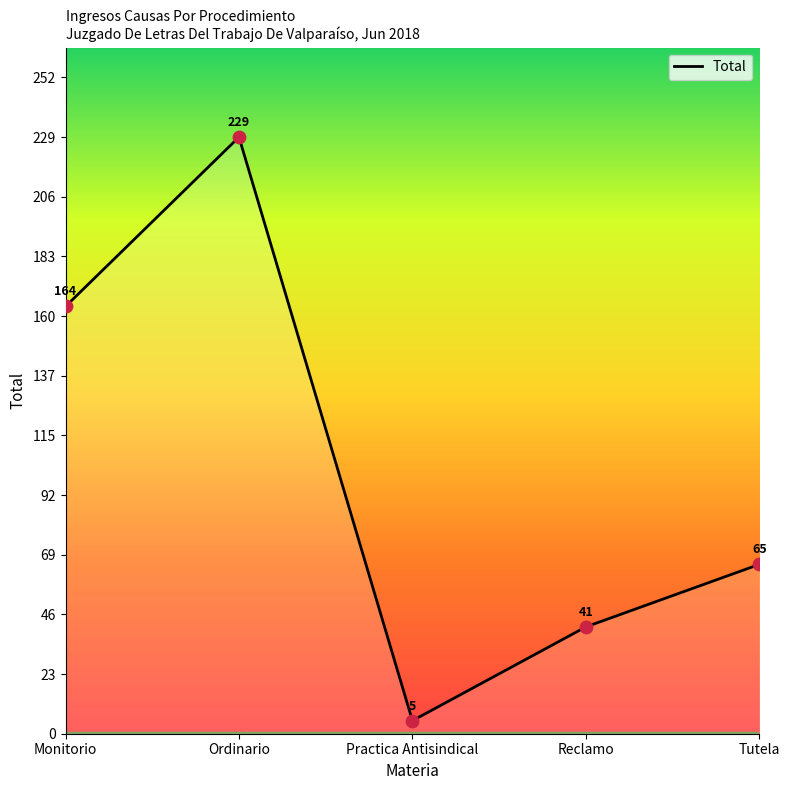

Between Monitorio and Tutela, which is larger?

Monitorio